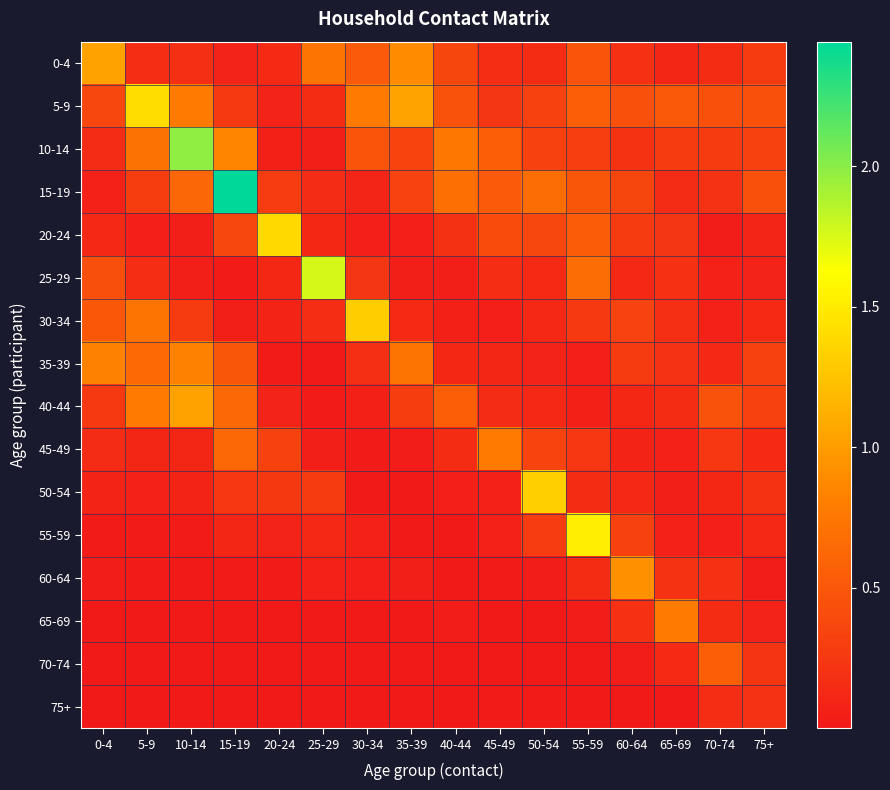

Which label corresponds to the largest value in the chart?

15-19